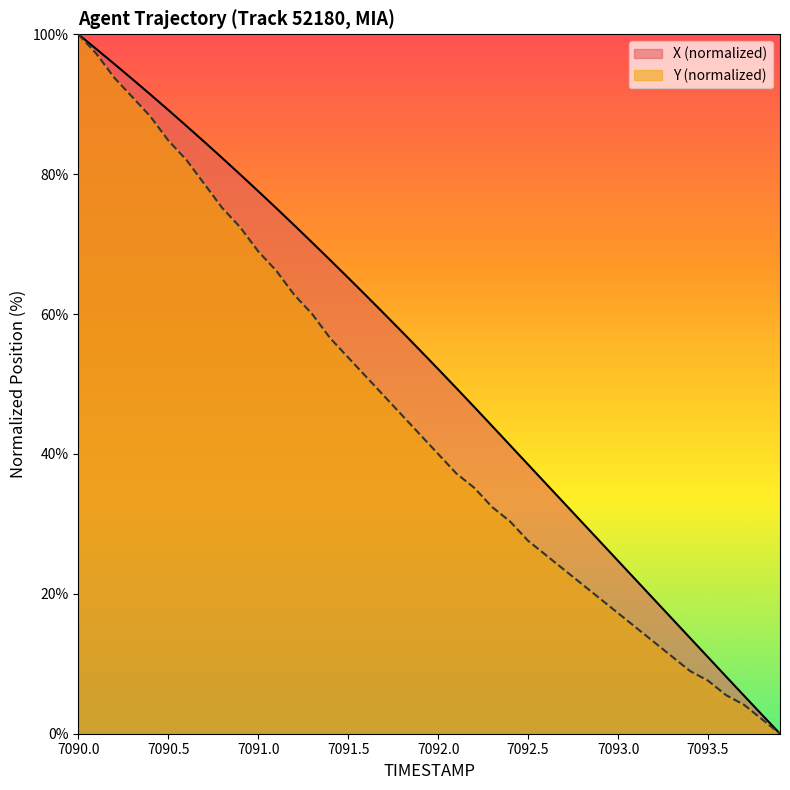

List the series in order of their overall mean, highest first.

X (normalized), Y (normalized)